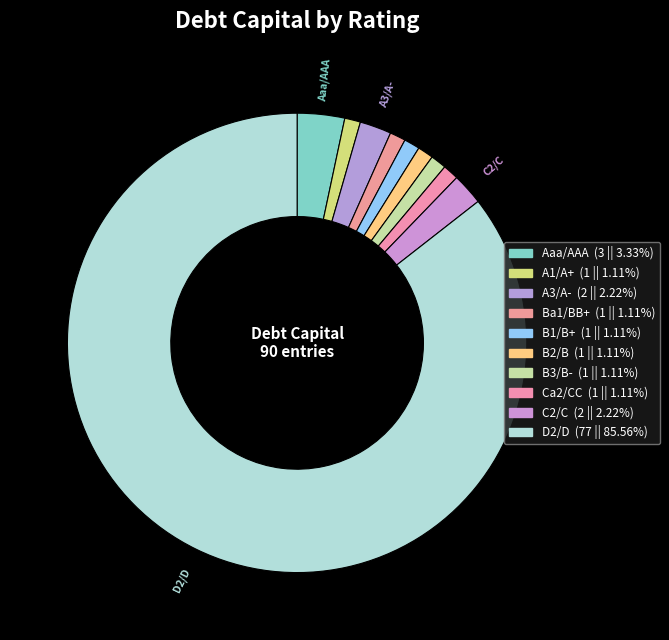

Rank the categories by value from lowest to highest.

A1/A+, Ba1/BB+, B1/B+, B2/B, B3/B-, Ca2/CC, A3/A-, C2/C, Aaa/AAA, D2/D